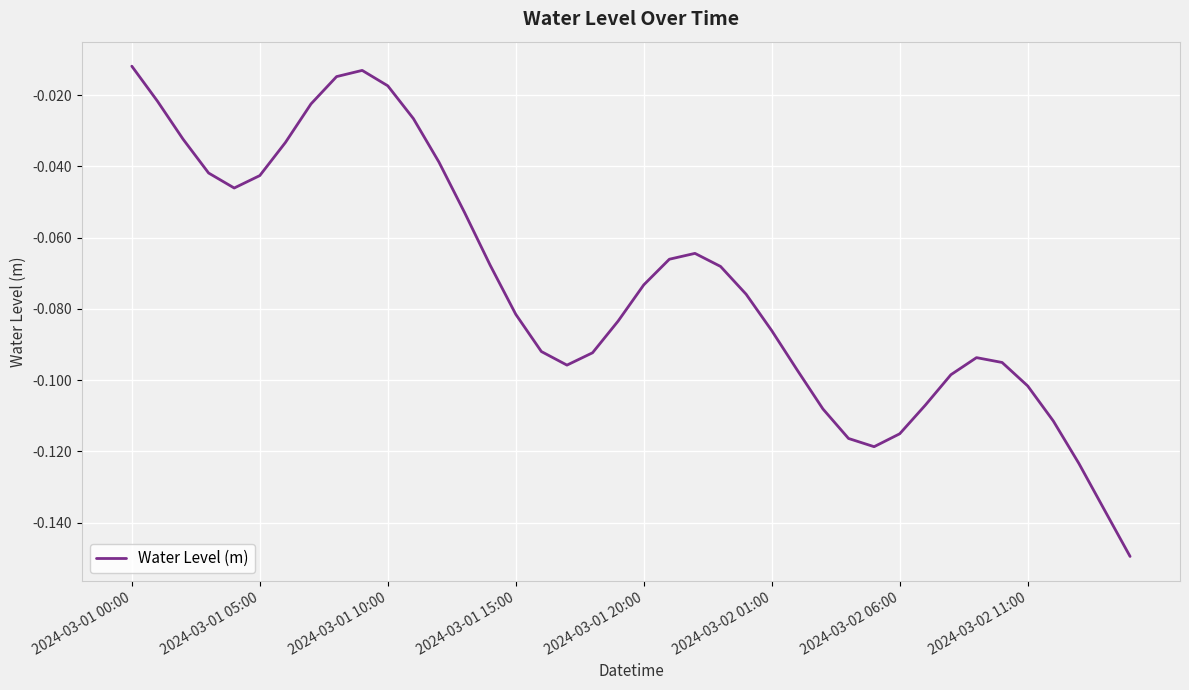

Is it true that the value at 2024-03-02 06:00 is -0.0?

False